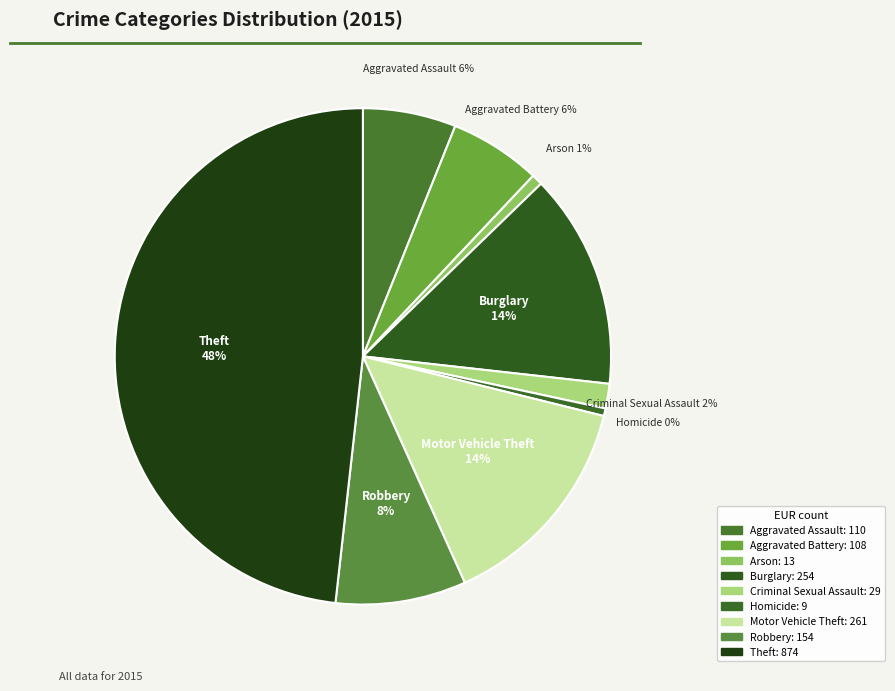

How many segments does this pie chart have?

9